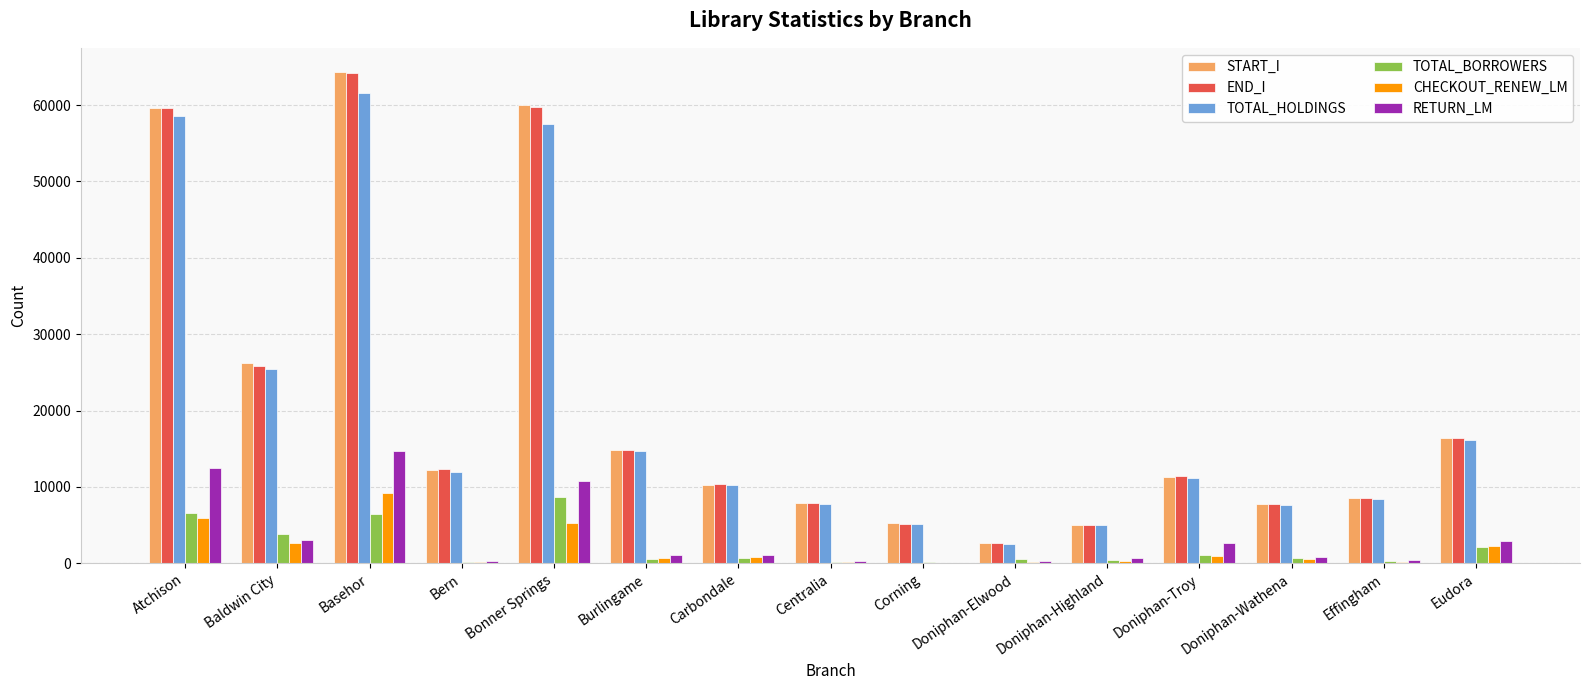

What is the greatest value displayed?

64276